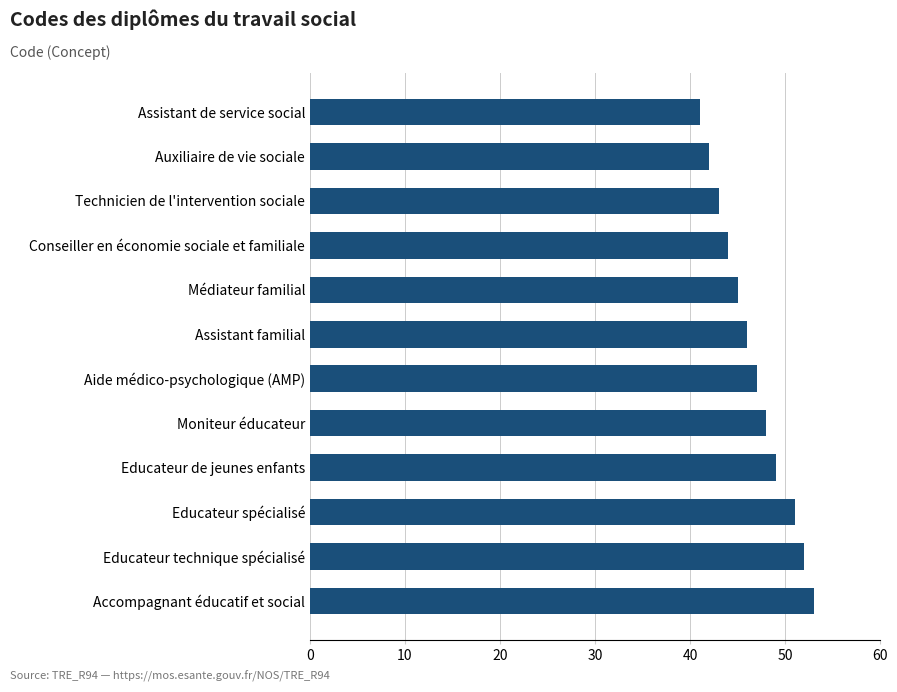

Does the chart contain stacked bars?

No